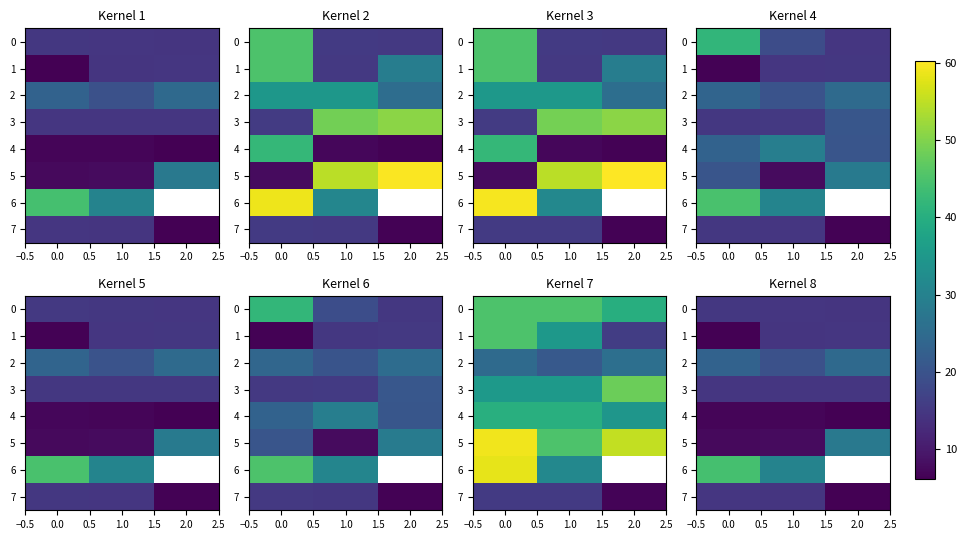

At how many categories does at least one series exceed 31?

1